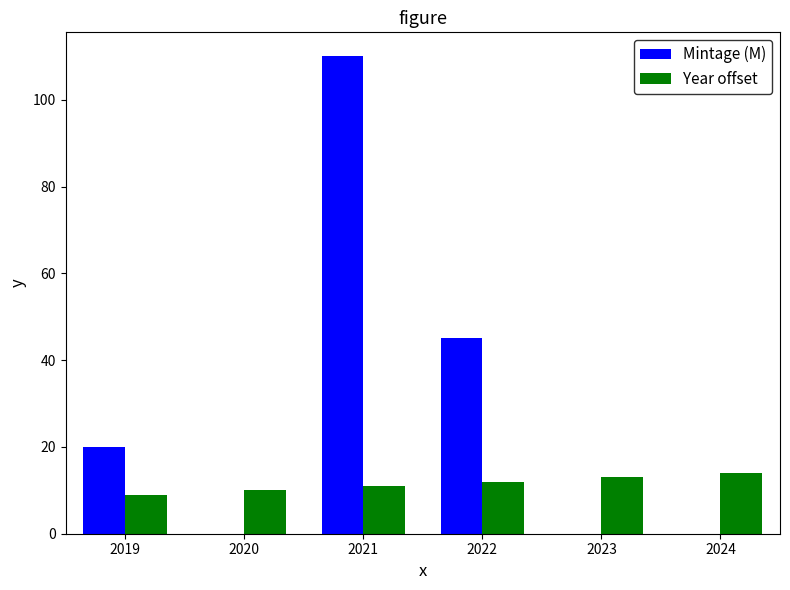

Which series has the largest range (max minus min)?

Mintage (M)